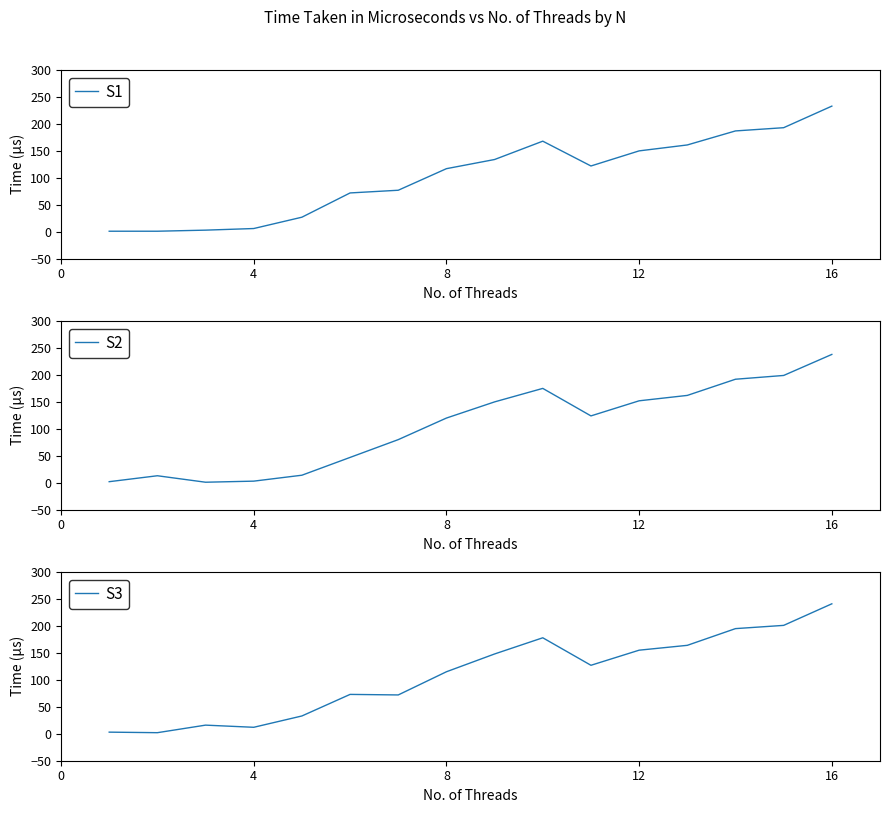

True or false: S1 has a value of 233 at 16.

True